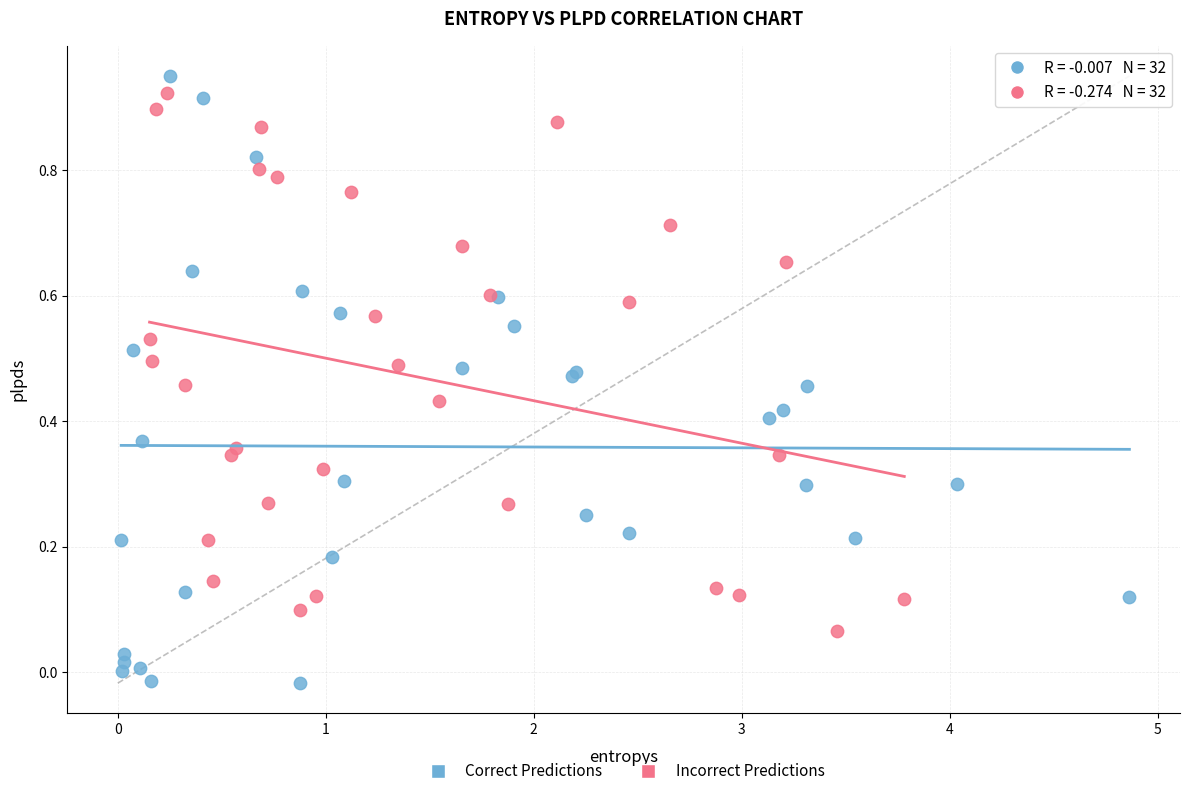

What are all the series names shown in the legend?

Correct Predictions, Incorrect Predictions